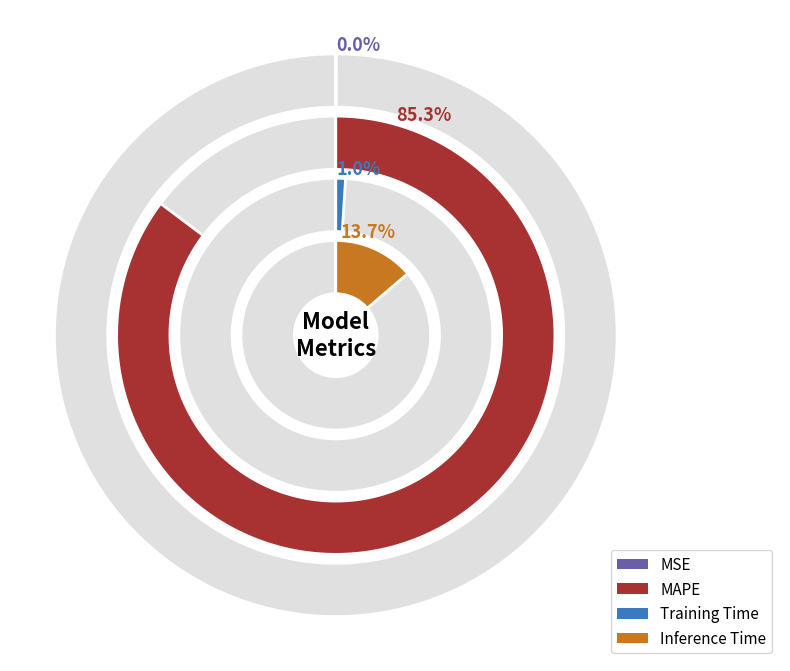

Which has a higher value, MSE or Inference Time?

Inference Time